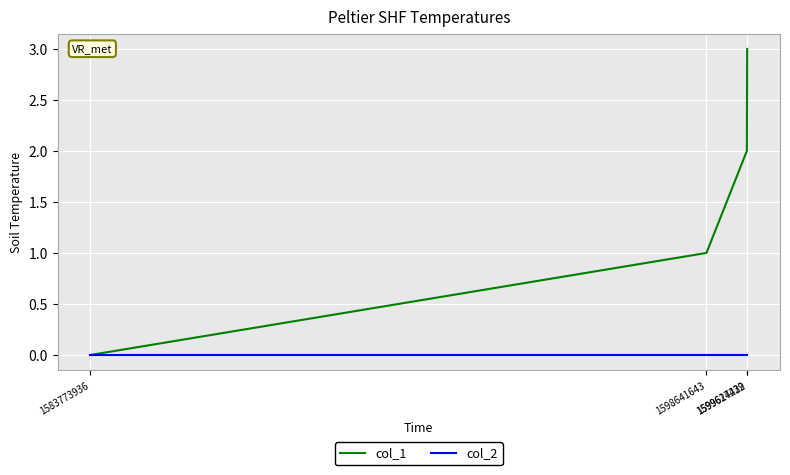

Which series has the largest total across all categories?

col_1